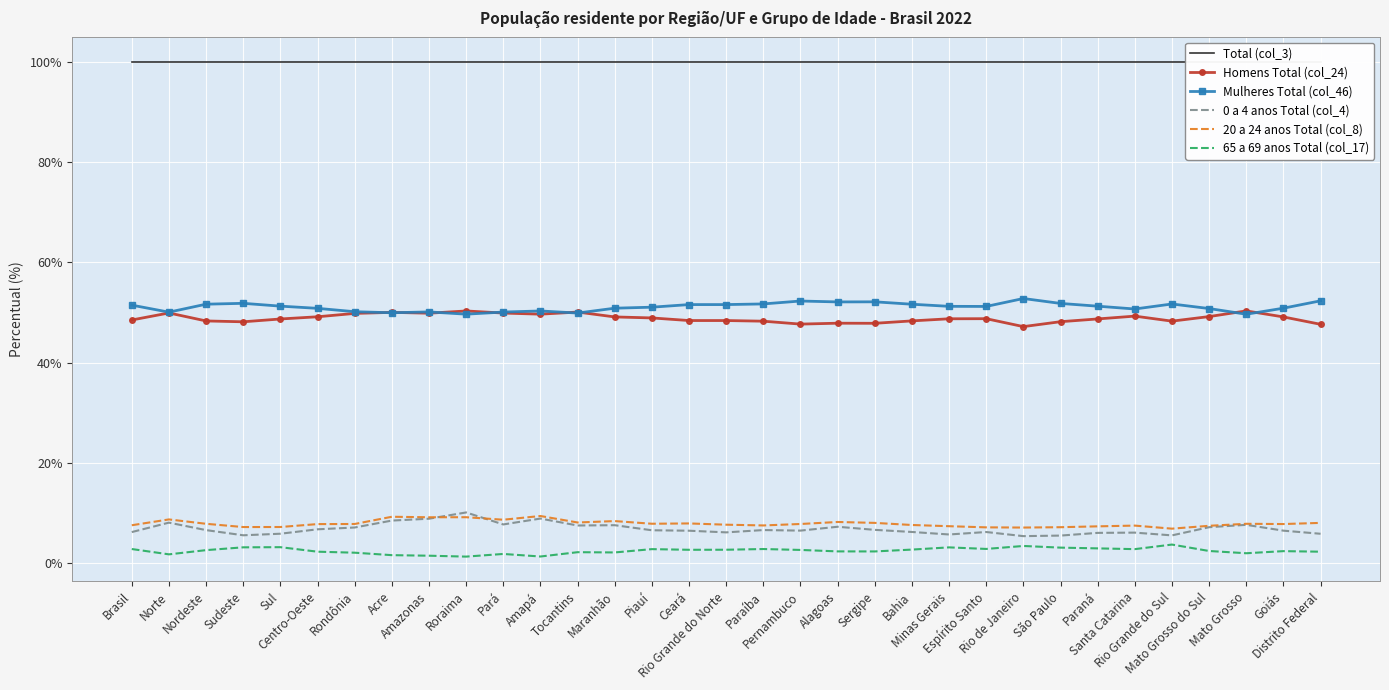

Is it true that Homens Total (col_24) equals 74.3 at Mato Grosso?

False